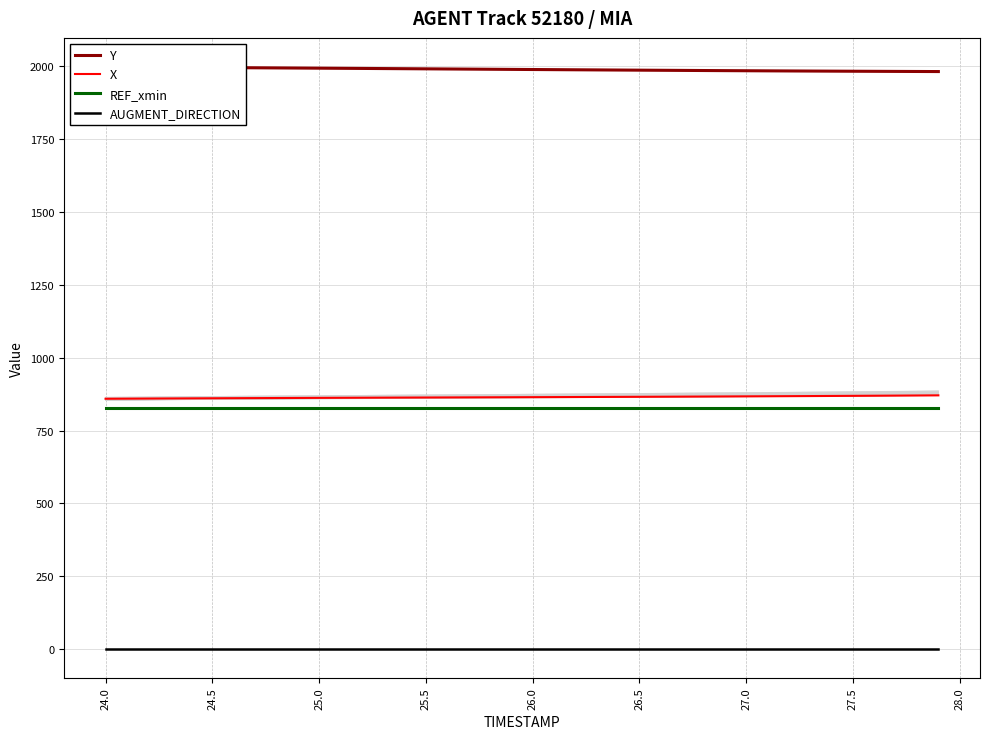

What is the maximum value shown in the chart?

1998.2